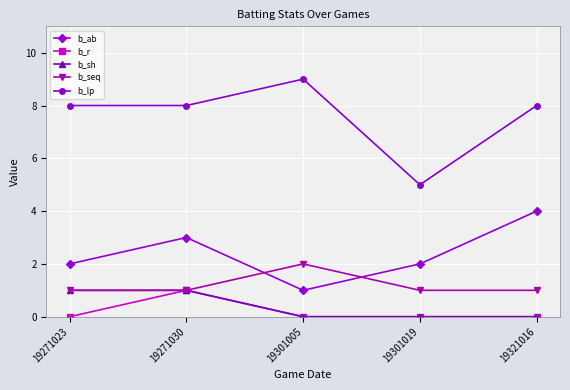

Which series has the widest spread of values?

b_lp